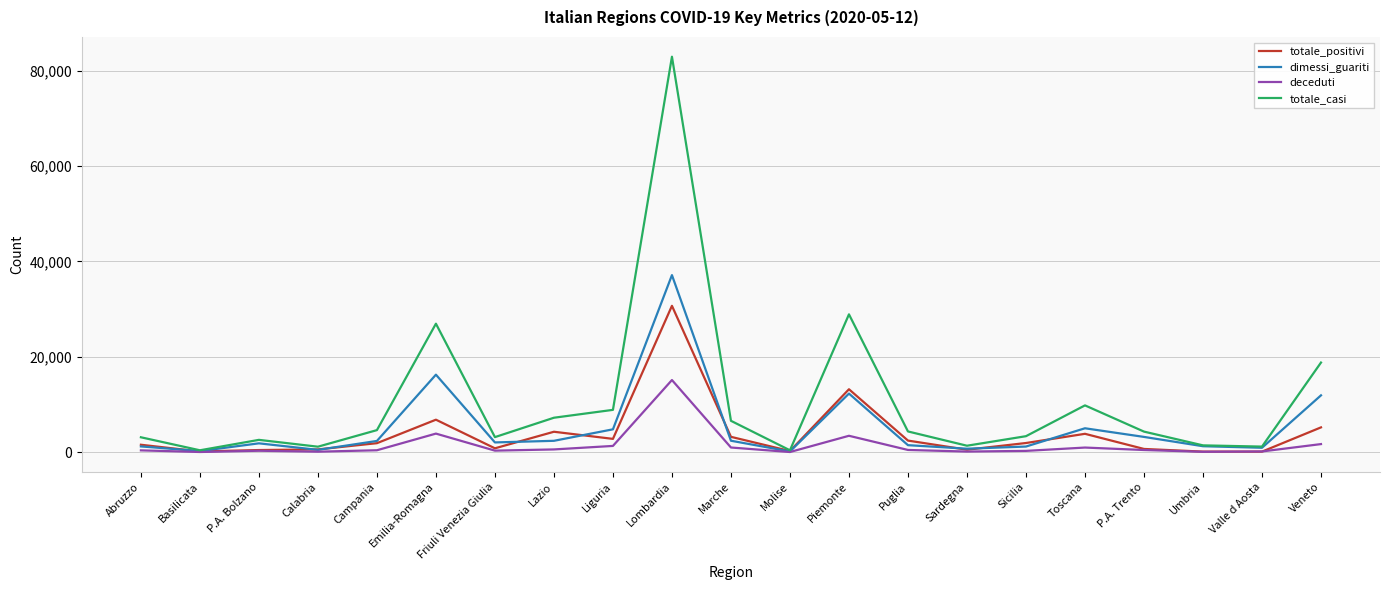

At which category does the chart reach its peak across all series?

Lombardia